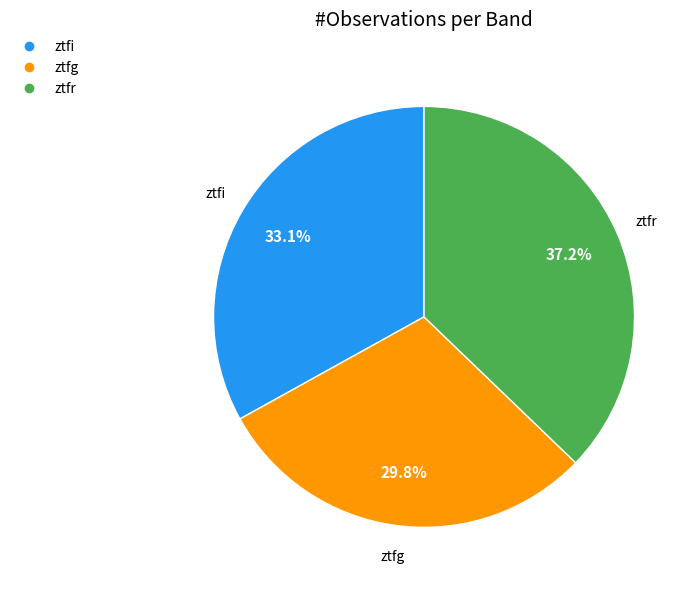

How many segments does this pie chart have?

3